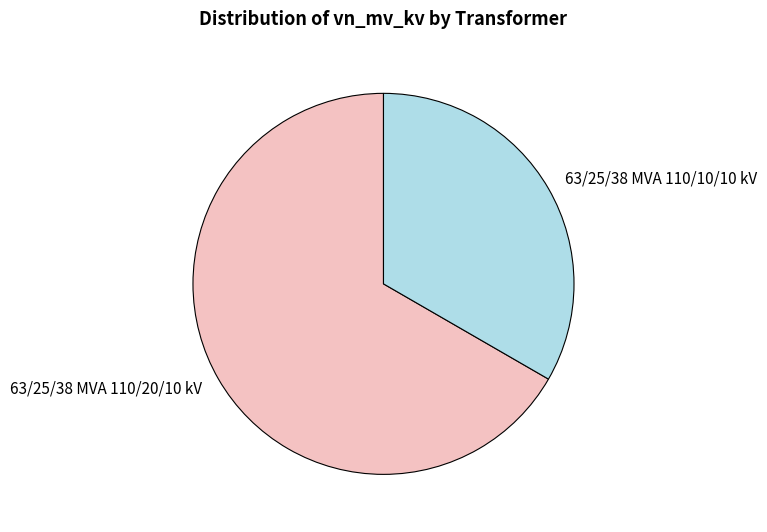

Rank the categories by value from lowest to highest.

63/25/38 MVA 110/10/10 kV, 63/25/38 MVA 110/20/10 kV